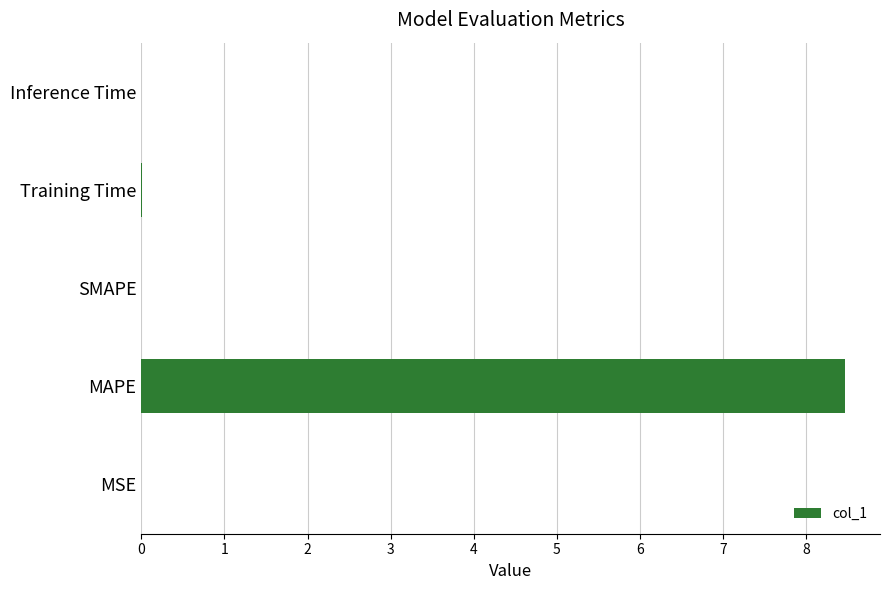

Between SMAPE and MAPE, which is larger?

MAPE